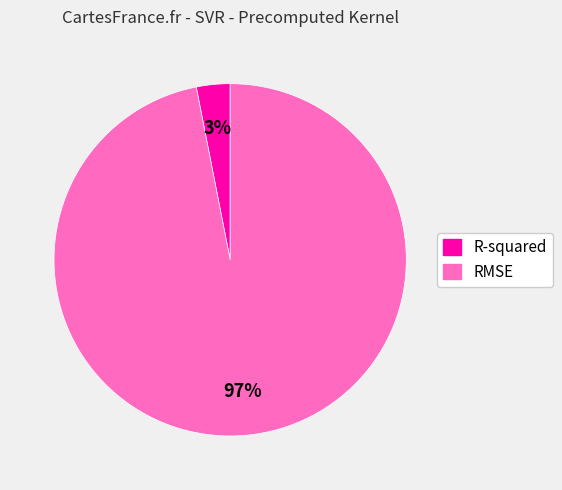

What percentage is the R-squared slice, to the nearest percent?

3%